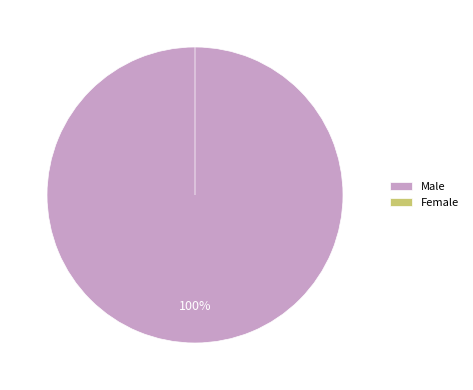

Does Female represent more than half of the total?

No